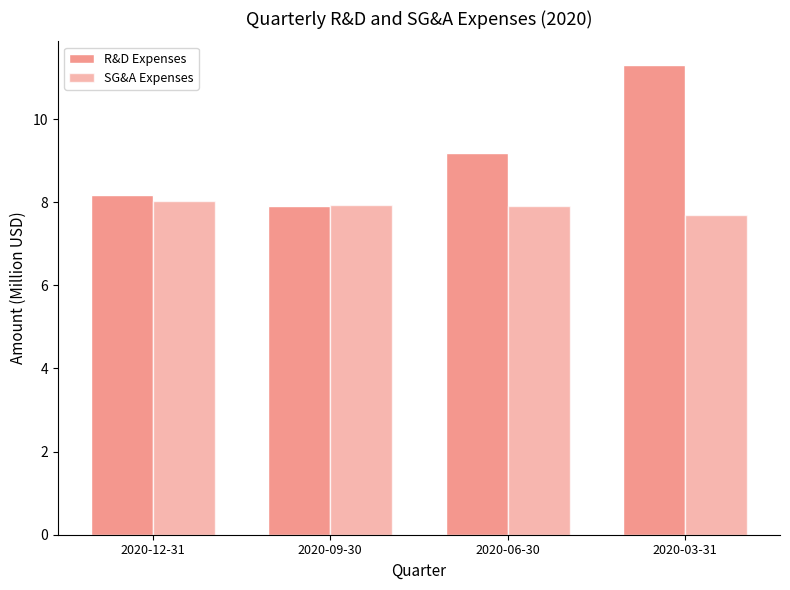

Reading left to right, list all the values displayed in this chart.

R&D Expenses: 8.2	7.9	9.2	11.3
SG&A Expenses: 8.0	7.9	7.9	7.7